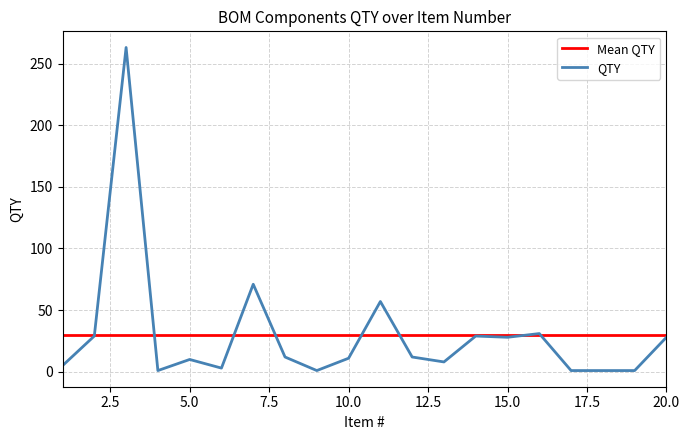

Rank the series by their maximum value, from highest to lowest.

QTY, Mean QTY